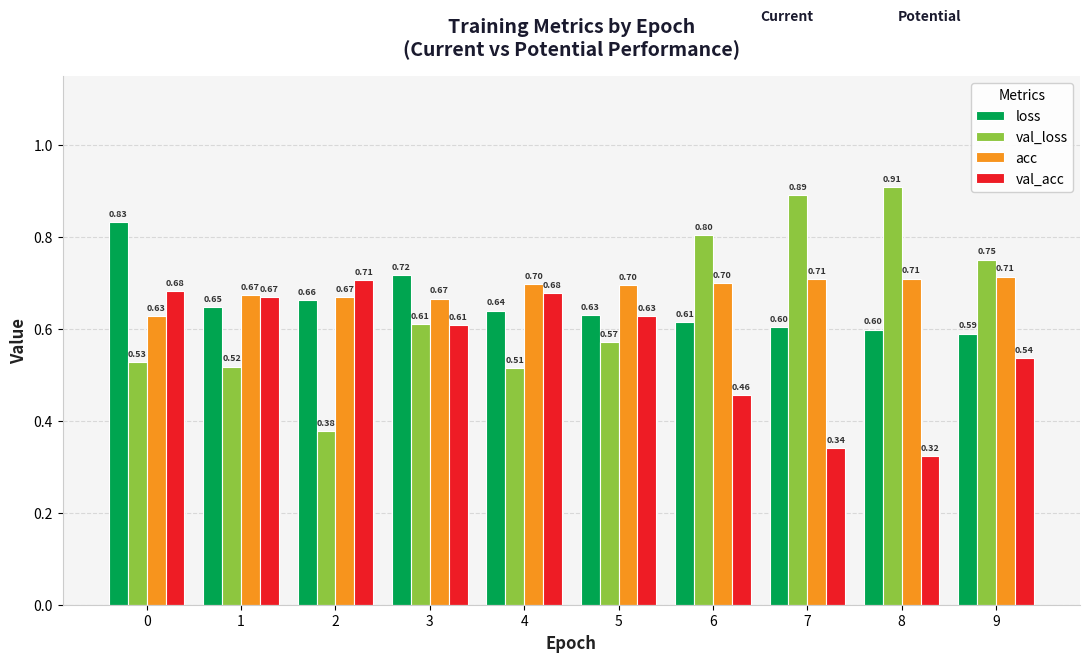

What is the value of the val_loss bar at the 6th from the left?

0.6